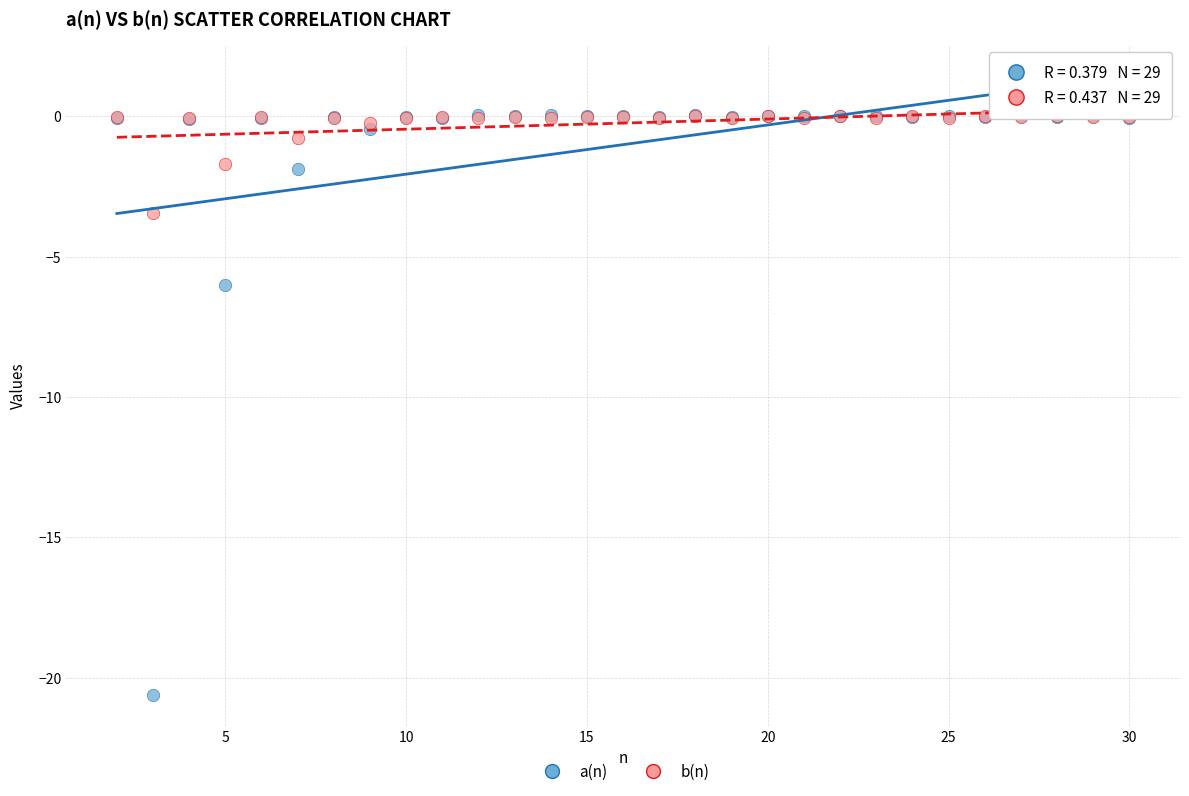

Which series reaches the minimum Y coordinate?

a(n)